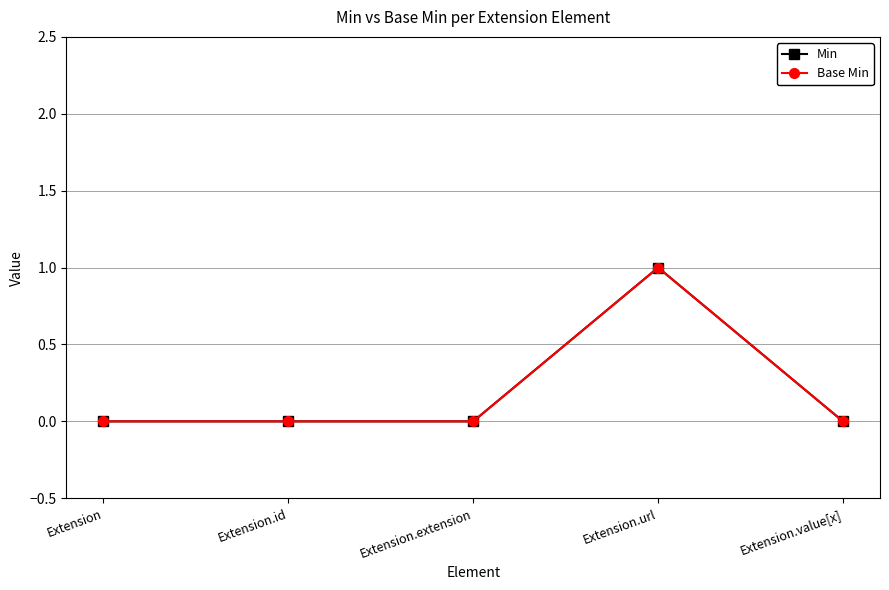

Does the chart have visible grid lines?

Yes